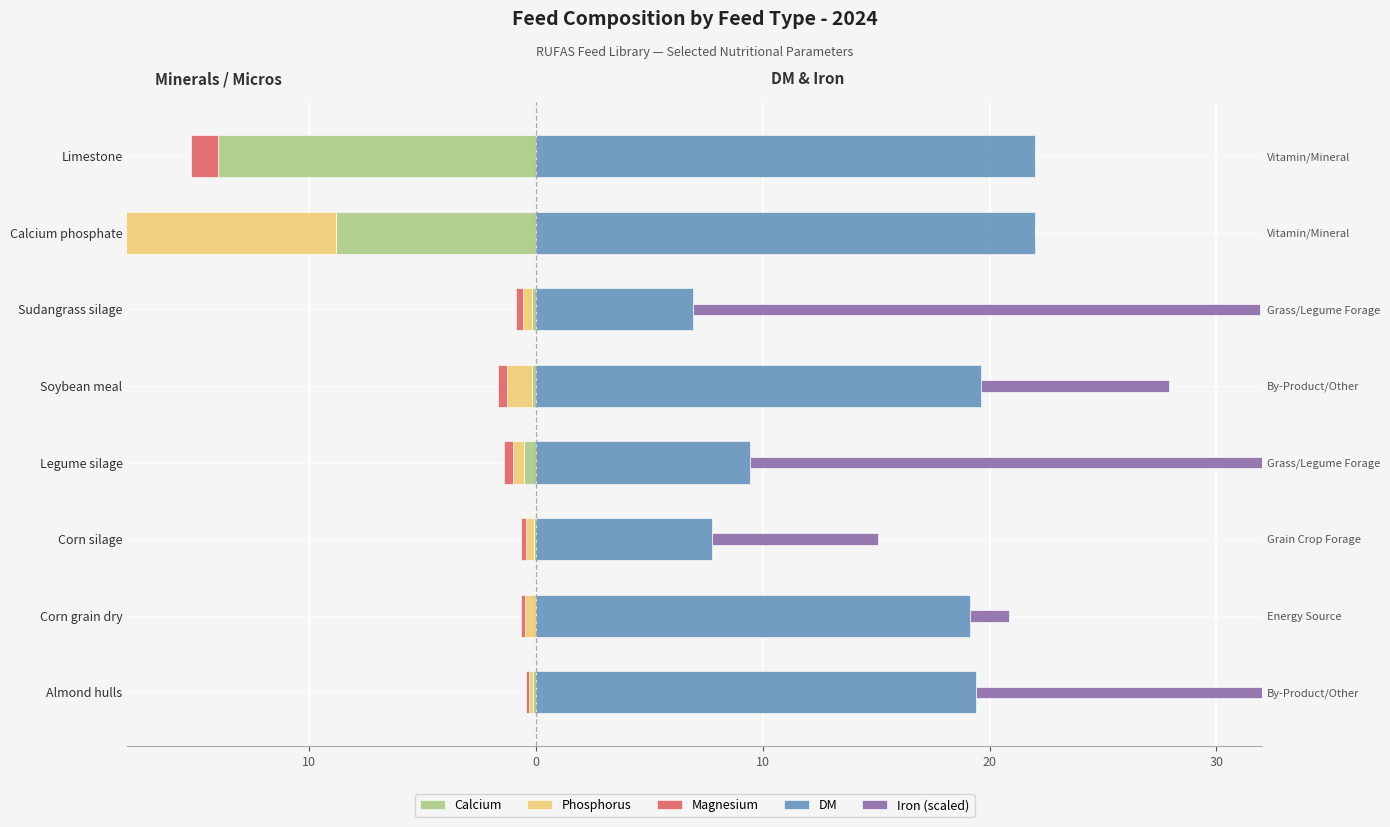

Which has a higher value, 10 or 20?

10